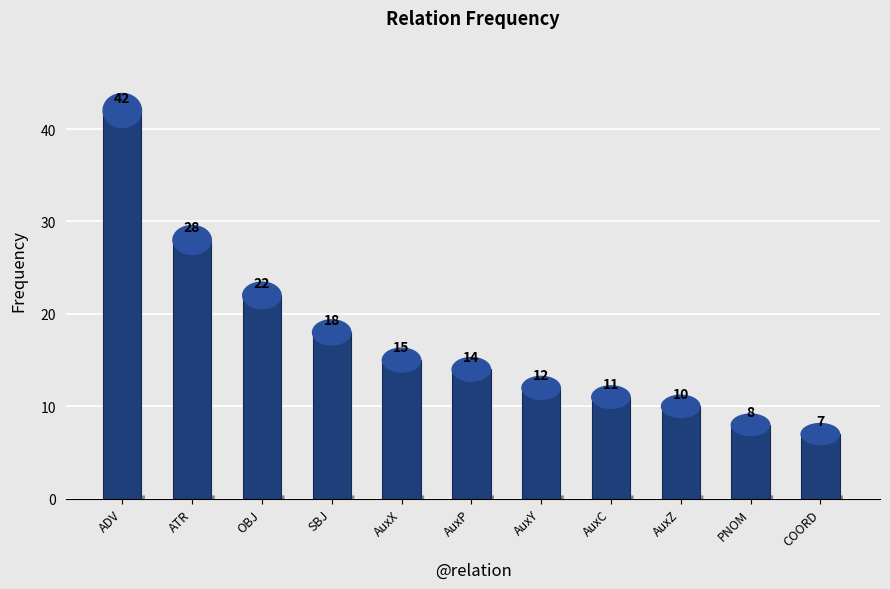

Reading right to left, list all the values displayed in this chart.

COORD=7	PNOM=8	AuxZ=10	AuxC=11	AuxY=12	AuxP=14	AuxX=15	SBJ=18	OBJ=22	ATR=28	ADV=42